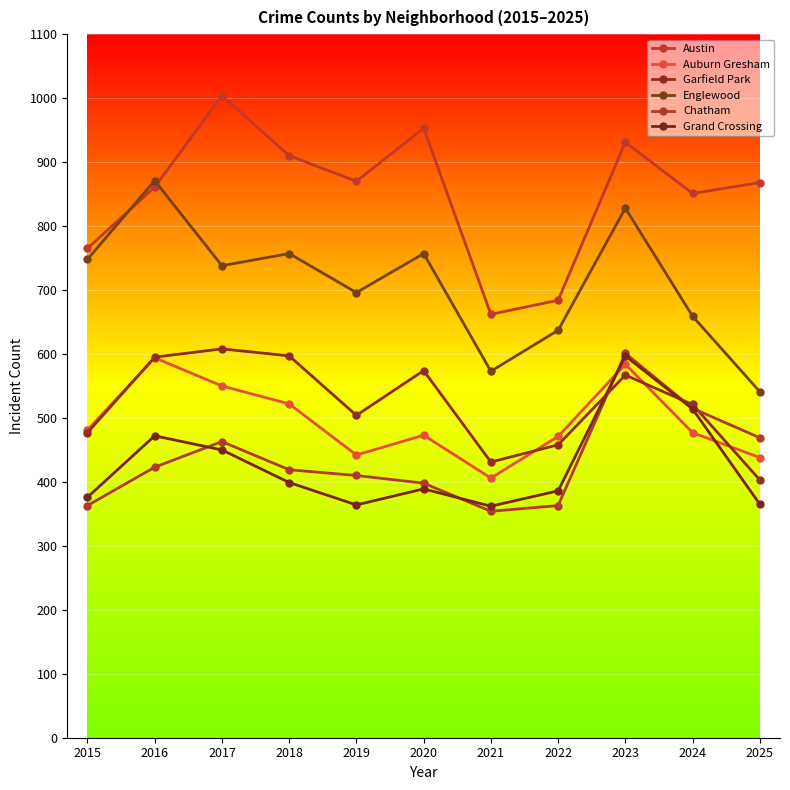

What is the value of the Austin point at the 5th from the left?

870